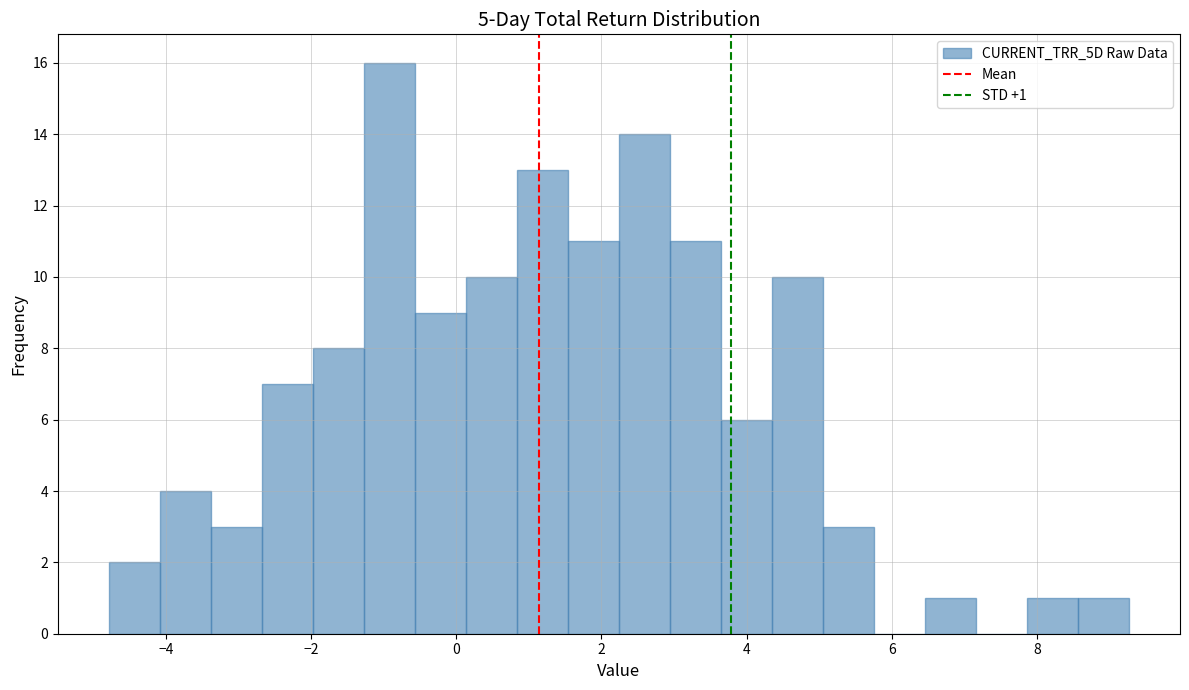

Read against the x-axis, roughly where is the centre of the tallest bar?

-1.0